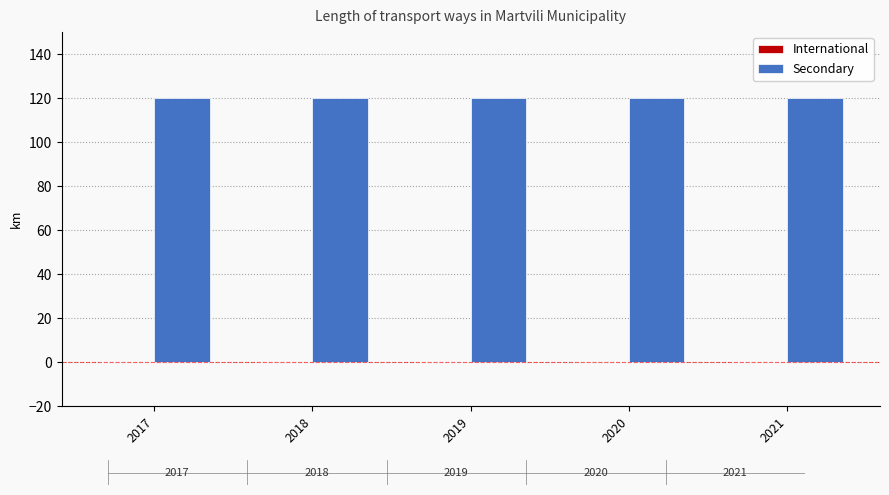

What is the value of the Secondary bar at the 5th from the left?

120.1